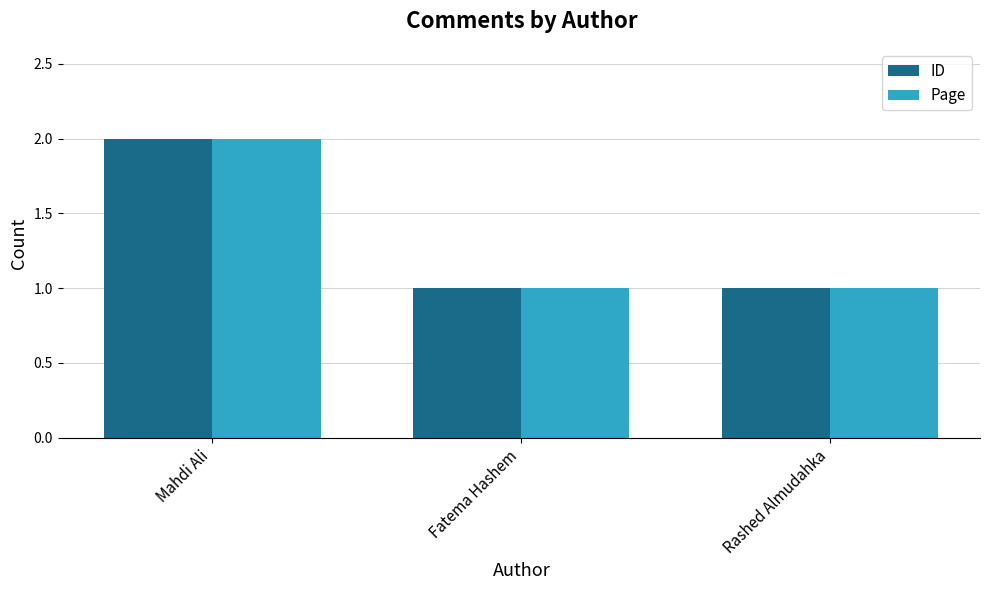

How many bars are there in total?

6